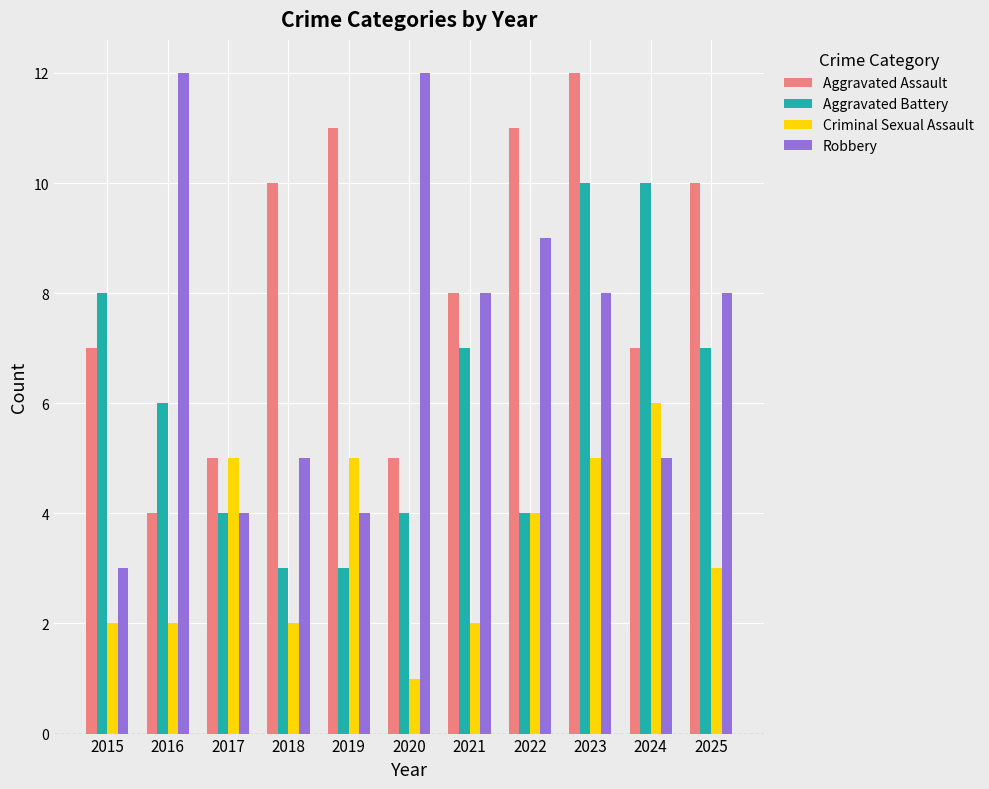

At which label does Criminal Sexual Assault reach its peak?

2024